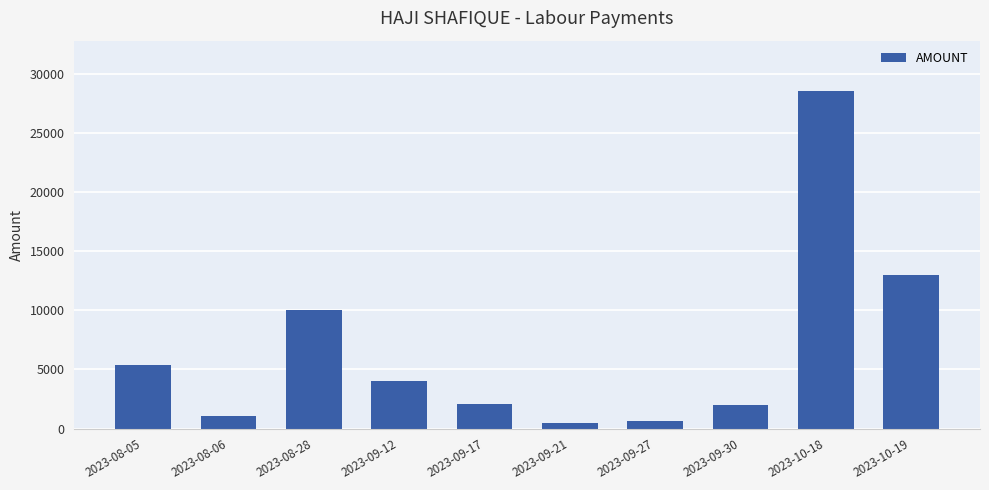

Which label corresponds to the largest value in the chart?

2023-10-18